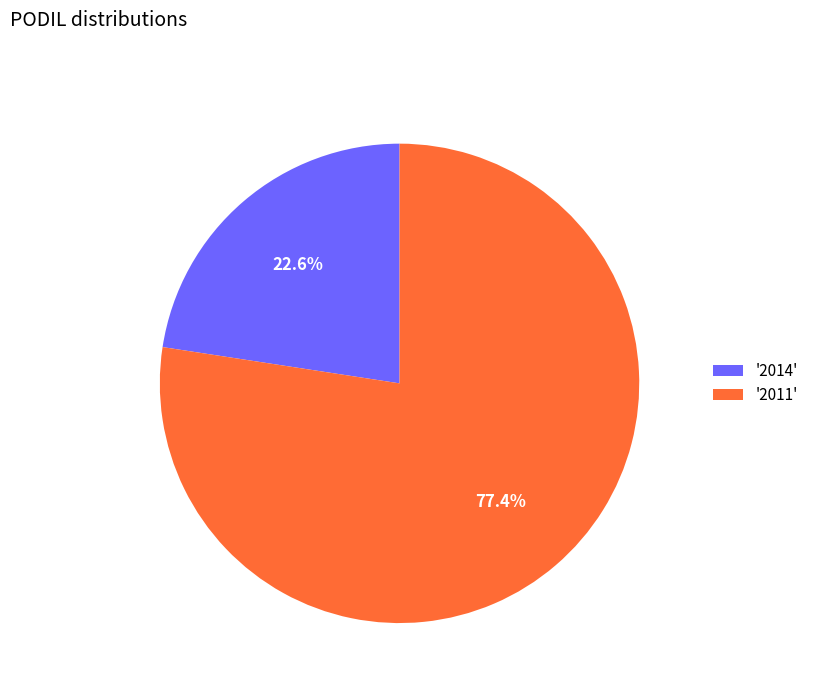

Count the number of slices in the pie.

2